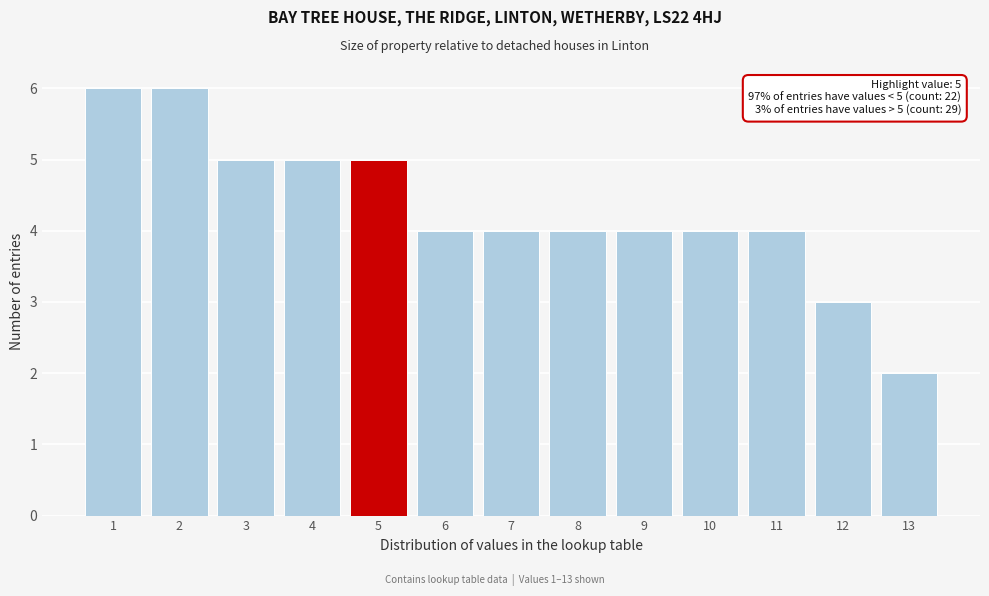

Reading left to right, transcribe all the data shown in this chart.

6	6	5	5	5	4	4	4	4	4	4	3	2